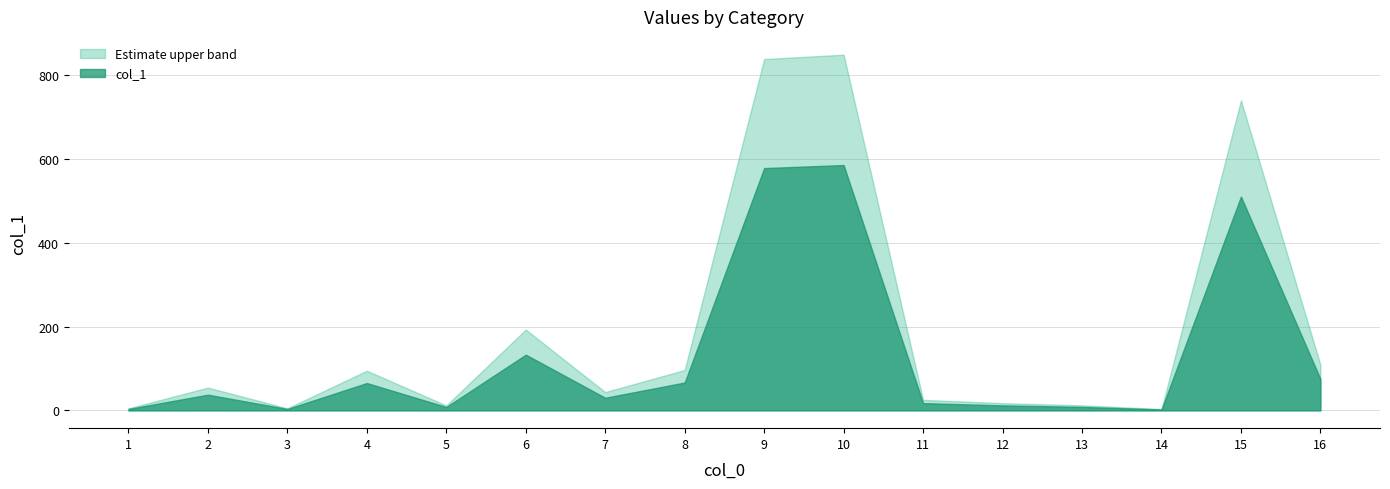

What is the sum of all values?

2136.6